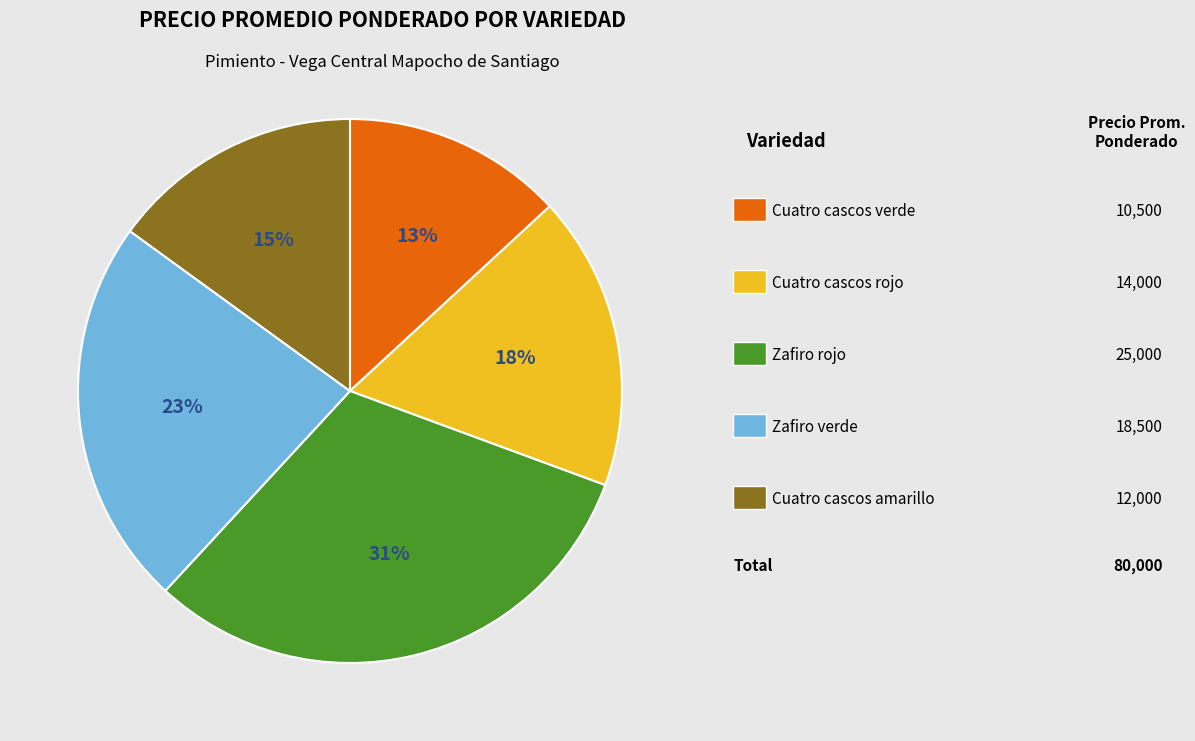

To the nearest percent, what is the difference between the largest and smallest slice percentages?

18%